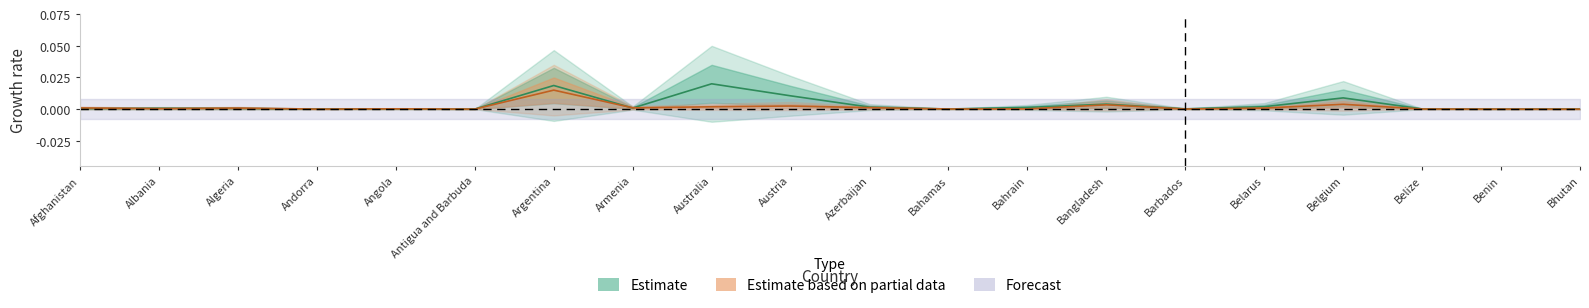

Where is the first local minimum for Confirmed?

Andorra